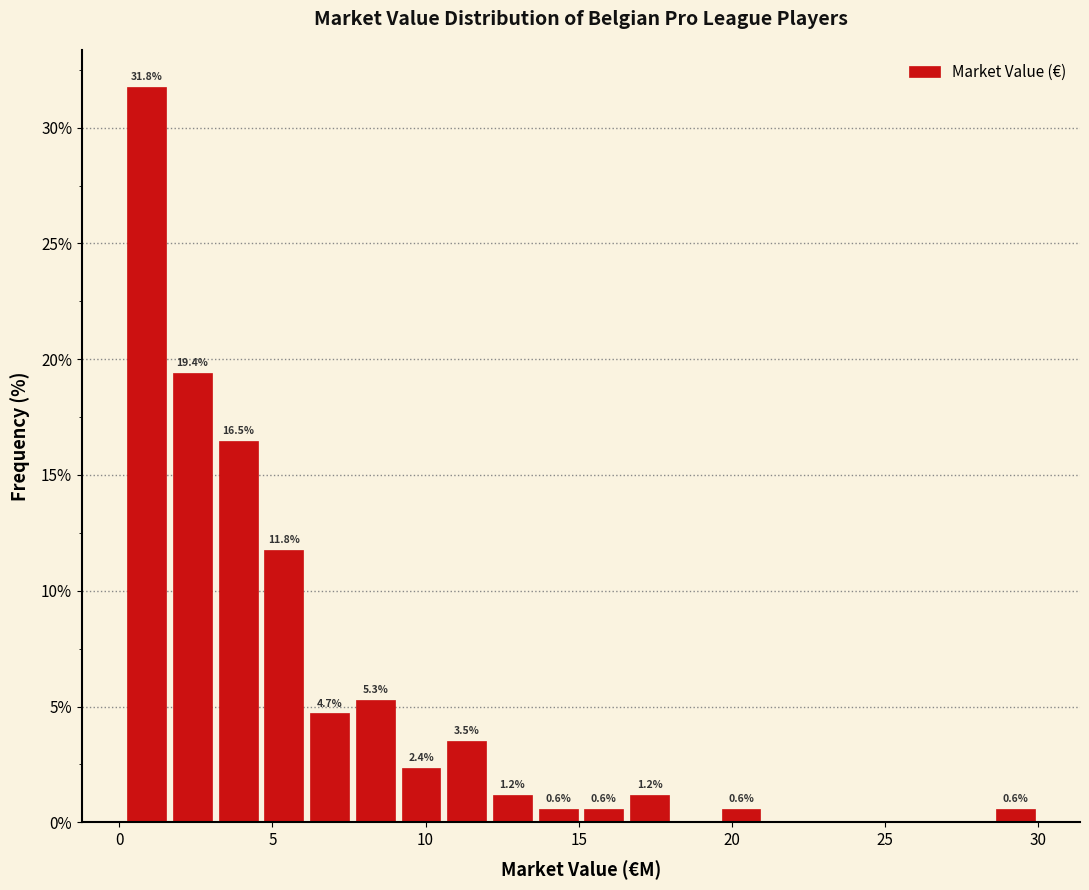

Read against the x-axis, roughly where is the centre of the tallest bar?

1.0